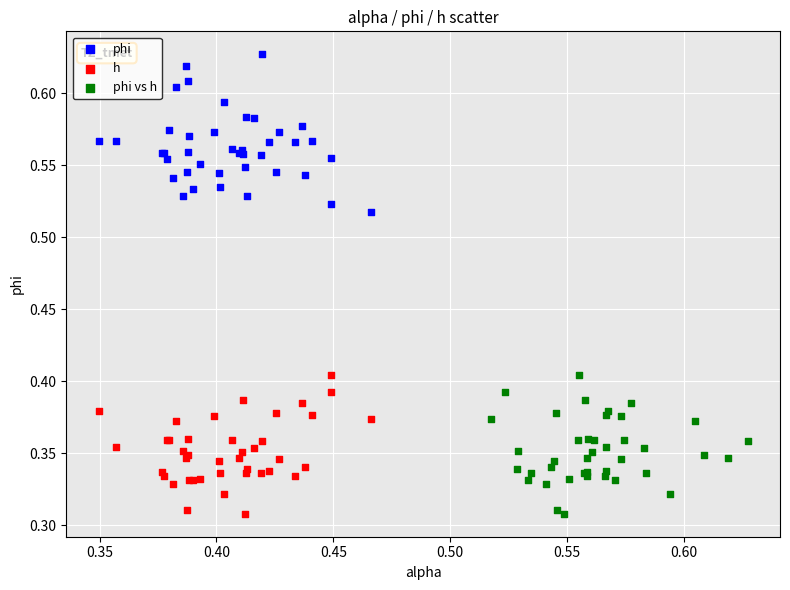

Which series has the widest spread of Y values?

phi